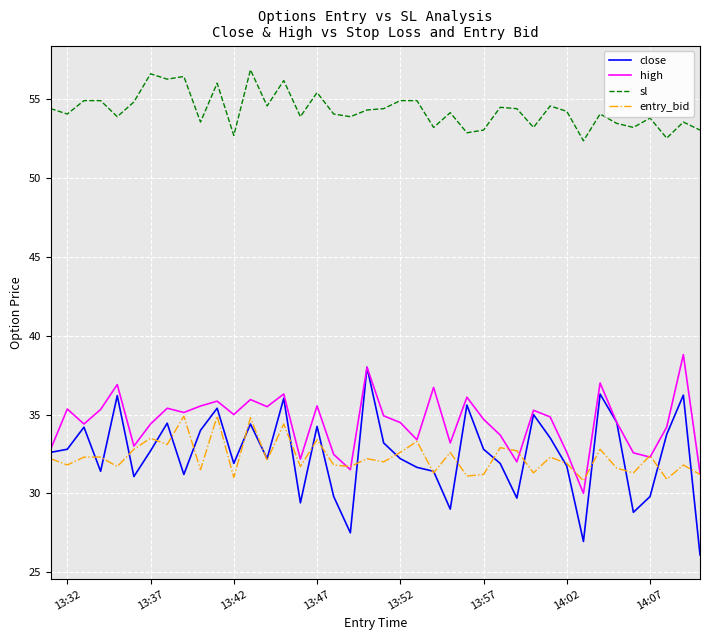

What is the greatest value displayed?

56.9